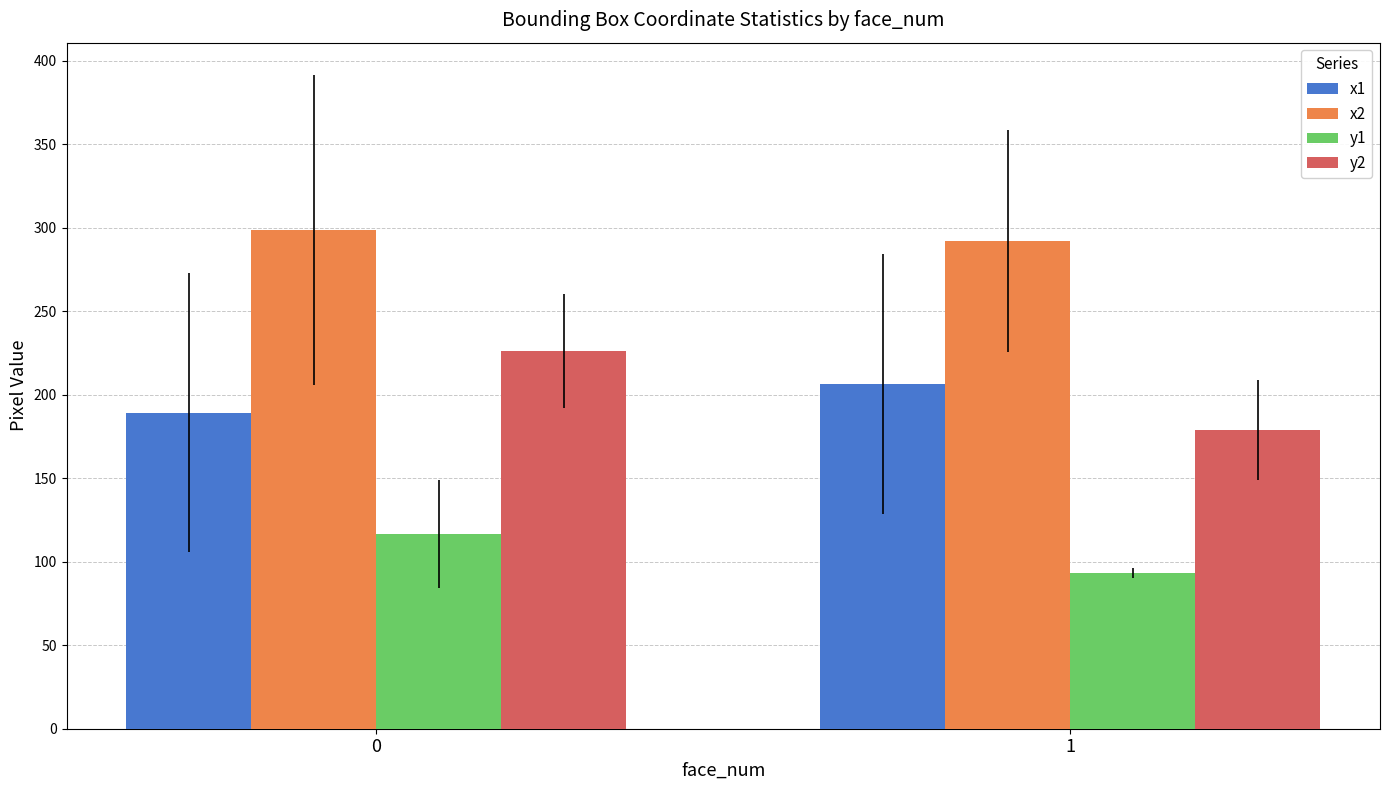

Are the bars horizontal?

No